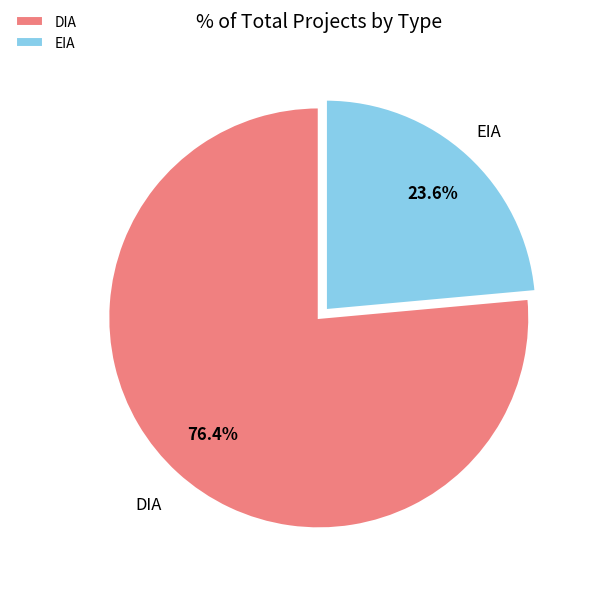

Which slice represents more than half of the pie?

DIA